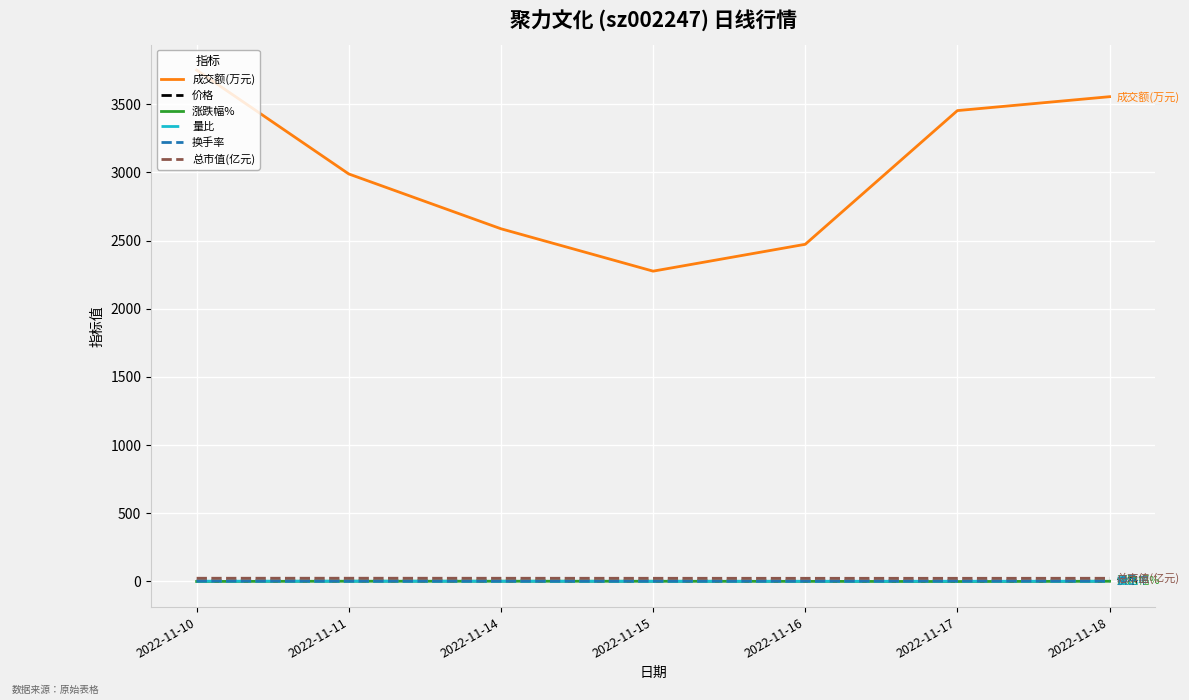

What is the greatest value displayed?

3751.0